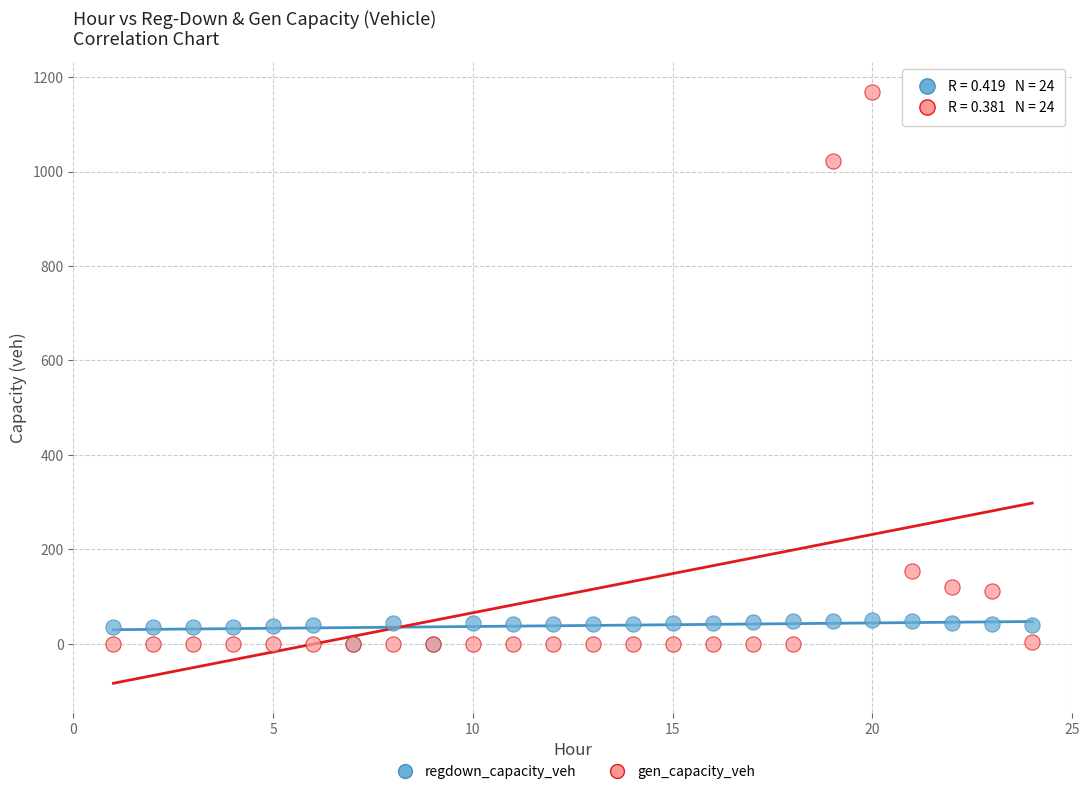

Which series has the largest Y range (max minus min)?

gen_capacity_veh